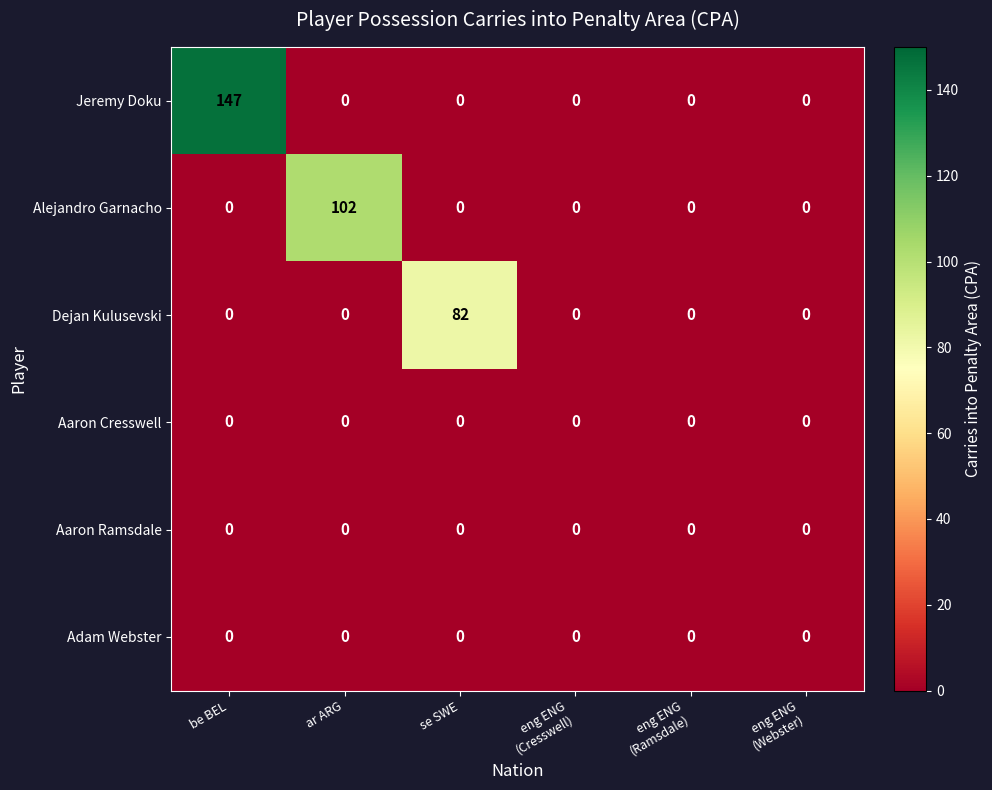

How many categories are shown in the chart?

6